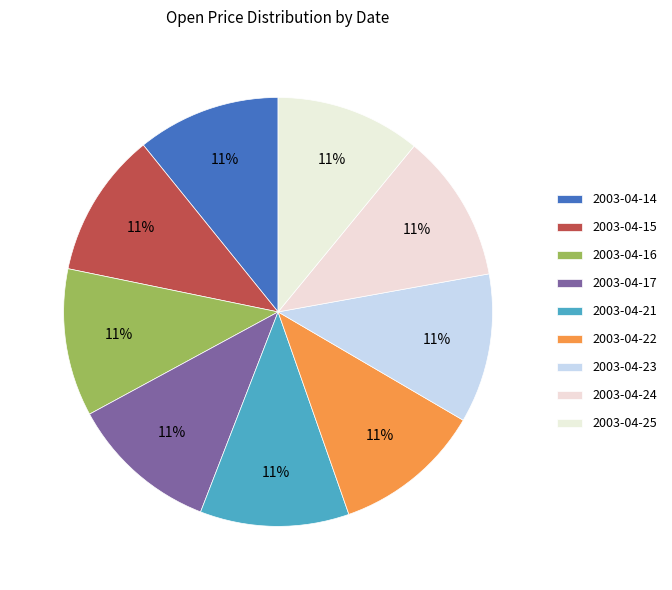

How many segments does this pie chart have?

9